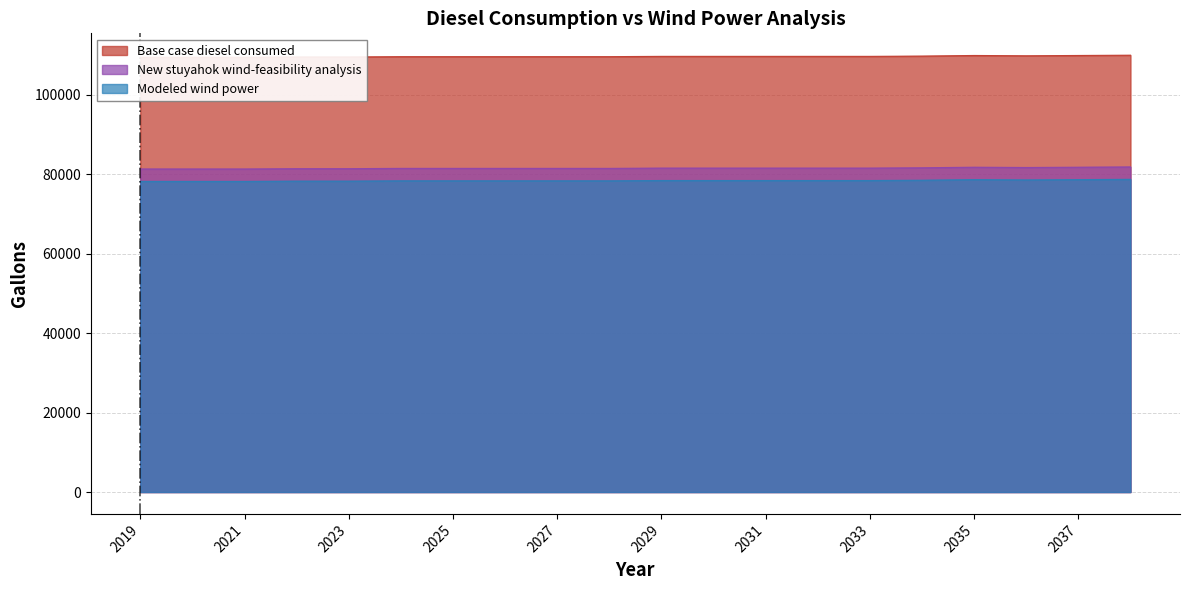

What is the difference between the maximum and second lowest values in the Modeled wind power series?

517.6